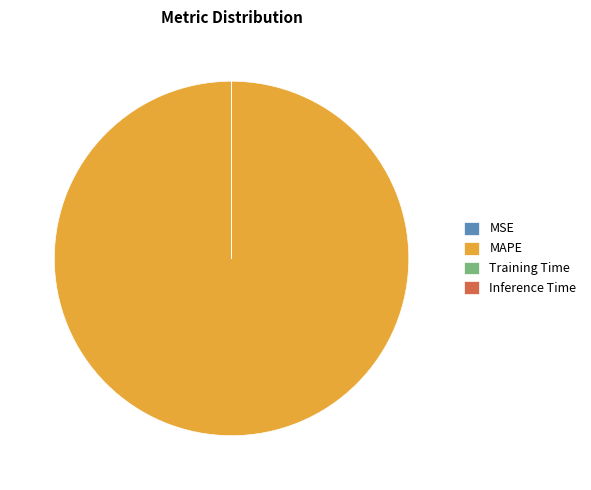

What is the largest slice in the pie chart?

MAPE